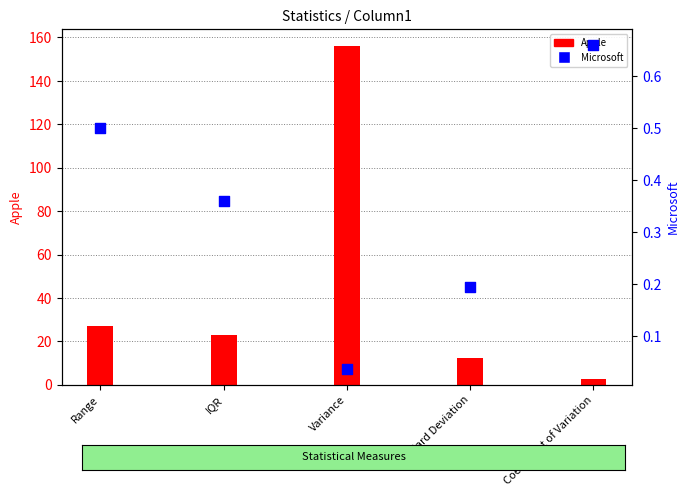

At how many categories does at least one series exceed 49?

1